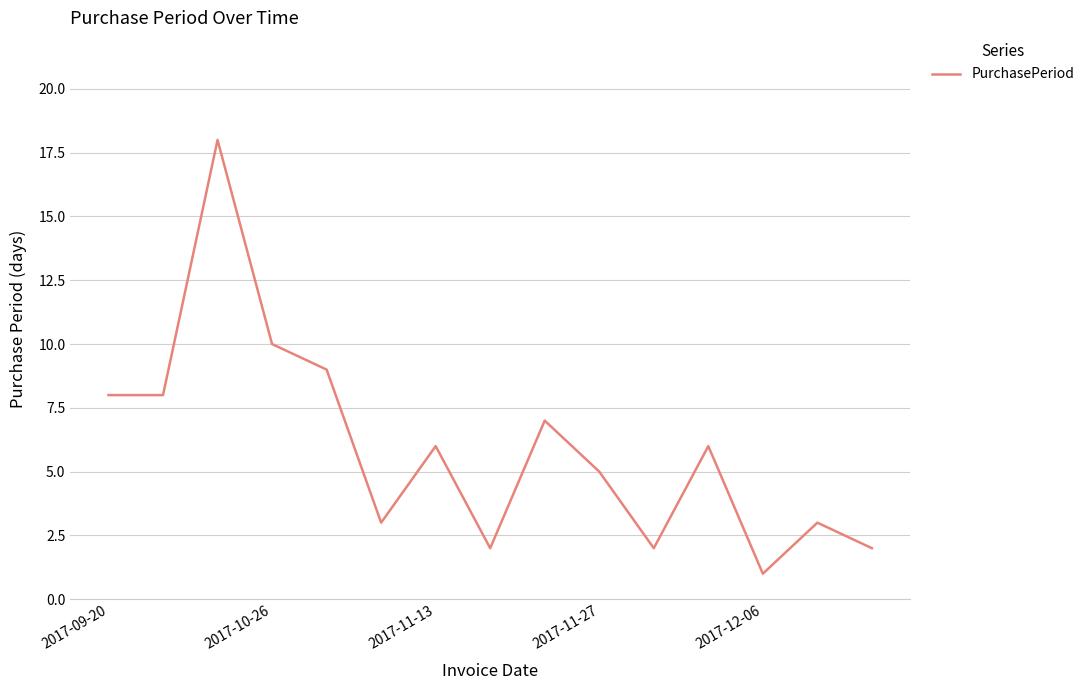

What is the greatest value displayed?

18